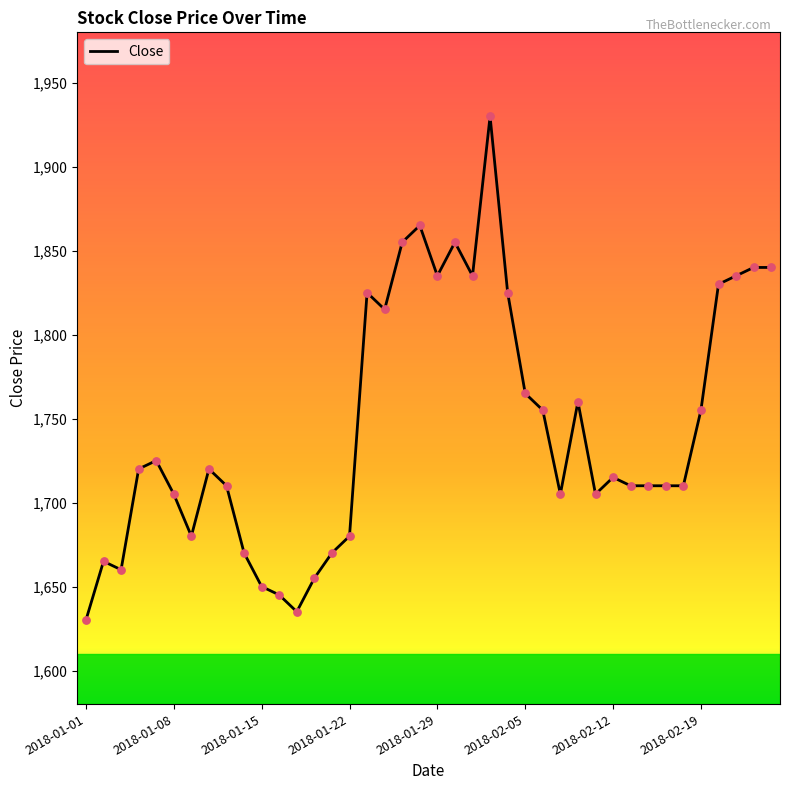

What is the minimum value shown in the chart?

1630